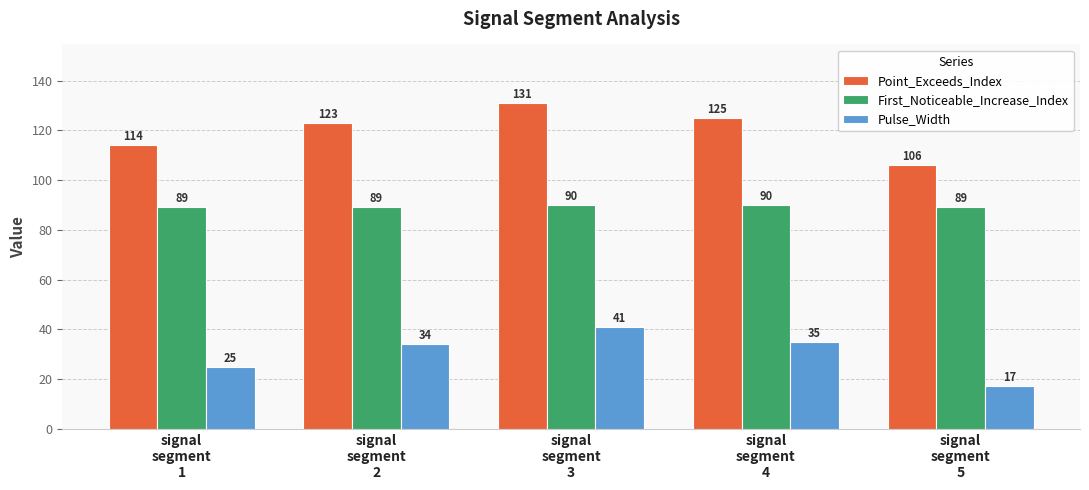

What value does the Point_Exceeds_Index series have at signal
segment
3, to the nearest 5?

130